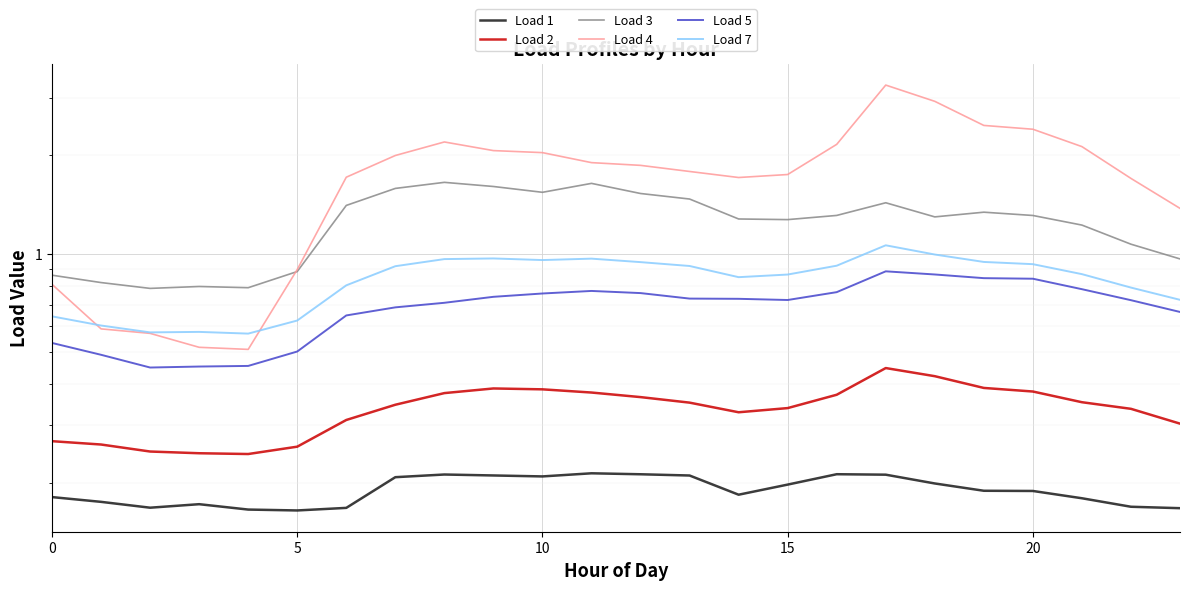

Reading right to left, list all the values displayed in this chart.

Load 1: 0.2	0.2	0.2	0.2	0.2	0.2	0.2	0.2	0.2	0.2	0.2	0.2	0.2	0.2	0.2	0.2	0.2	0.2	0.2	0.2	0.2	0.2	0.2	0.2
Load 2: 0.3	0.3	0.4	0.4	0.4	0.4	0.4	0.4	0.3	0.3	0.4	0.4	0.4	0.4	0.4	0.4	0.3	0.3	0.3	0.2	0.2	0.2	0.3	0.3
Load 3: 1.0	1.1	1.2	1.3	1.3	1.3	1.4	1.3	1.3	1.3	1.5	1.5	1.6	1.5	1.6	1.7	1.6	1.4	0.9	0.8	0.8	0.8	0.8	0.9
Load 4: 1.4	1.7	2.1	2.4	2.5	2.9	3.3	2.2	1.7	1.7	1.8	1.9	1.9	2.0	2.1	2.2	2.0	1.7	0.9	0.5	0.5	0.6	0.6	0.8
Load 5: 0.7	0.7	0.8	0.8	0.8	0.9	0.9	0.8	0.7	0.7	0.7	0.8	0.8	0.8	0.7	0.7	0.7	0.6	0.5	0.5	0.5	0.4	0.5	0.5
Load 7: 0.7	0.8	0.9	0.9	0.9	1.0	1.1	0.9	0.9	0.8	0.9	0.9	1.0	1.0	1.0	1.0	0.9	0.8	0.6	0.6	0.6	0.6	0.6	0.6